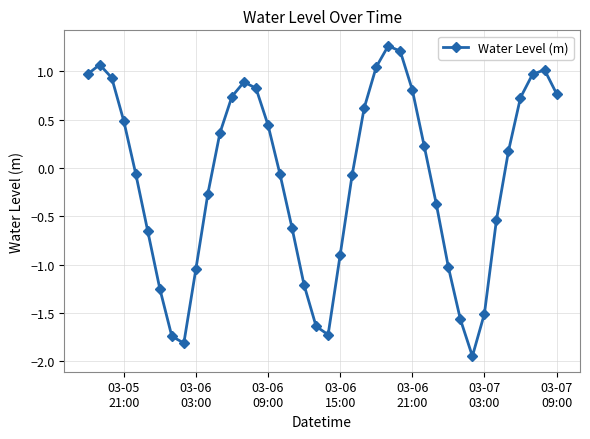

What is the difference between the maximum and minimum values?

3.2